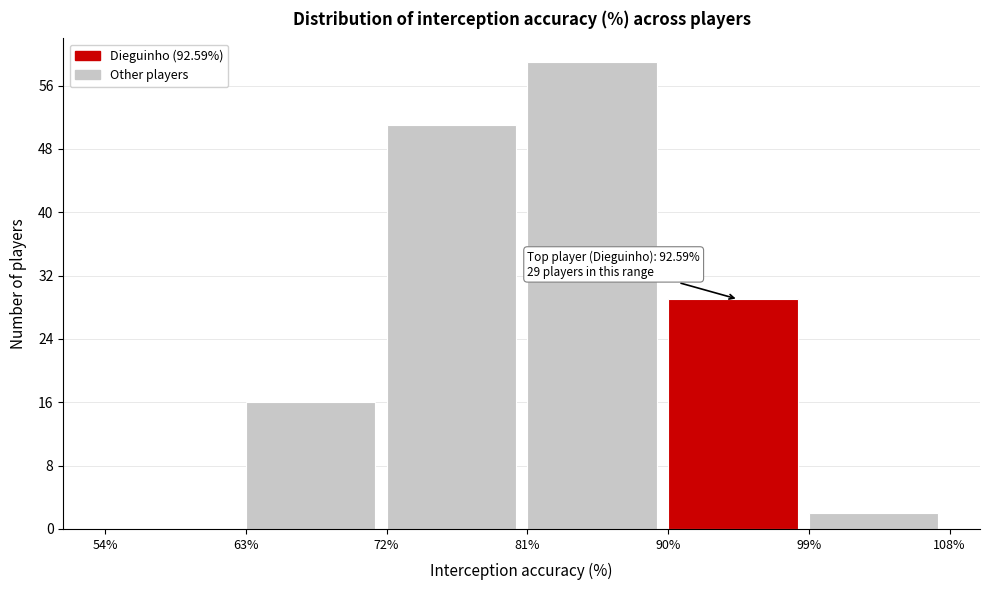

Over which range of the x-axis is the bar tallest?

81% to 90%